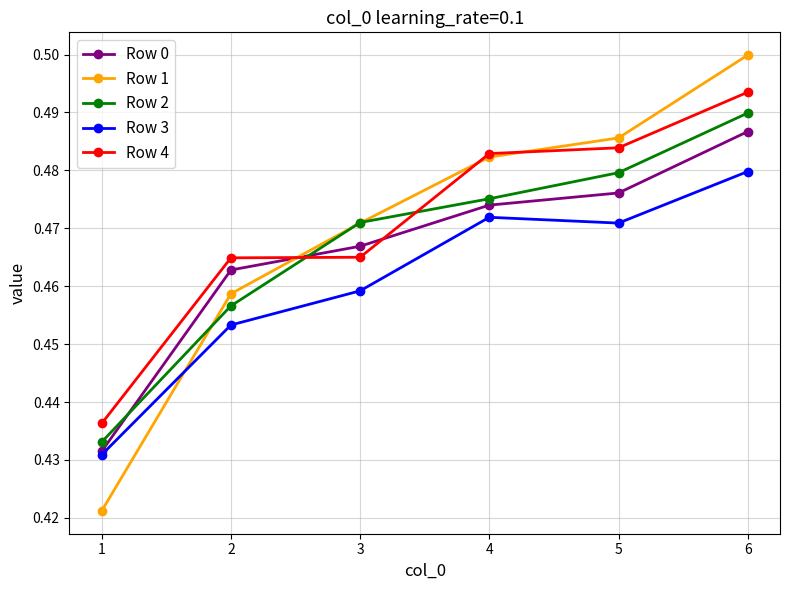

Which series has the largest range (max minus min)?

Row 1